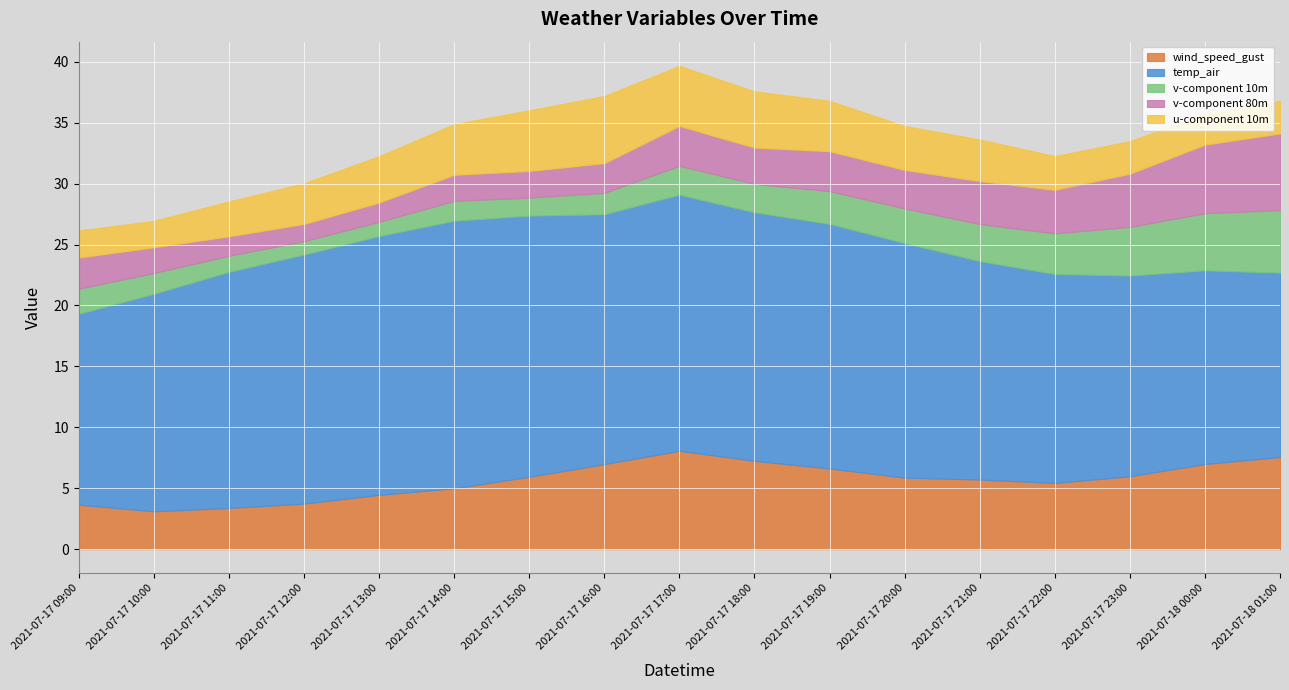

True or false: v-component 80m has a value of 3.6 at 2021-07-17 10:00.

False